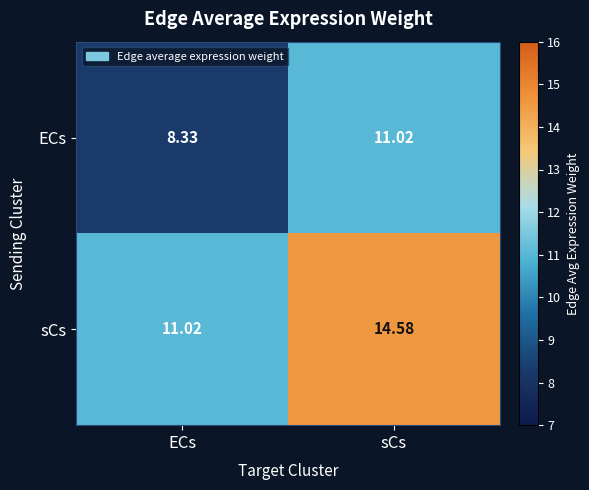

Which label corresponds to the largest value in the chart?

sCs